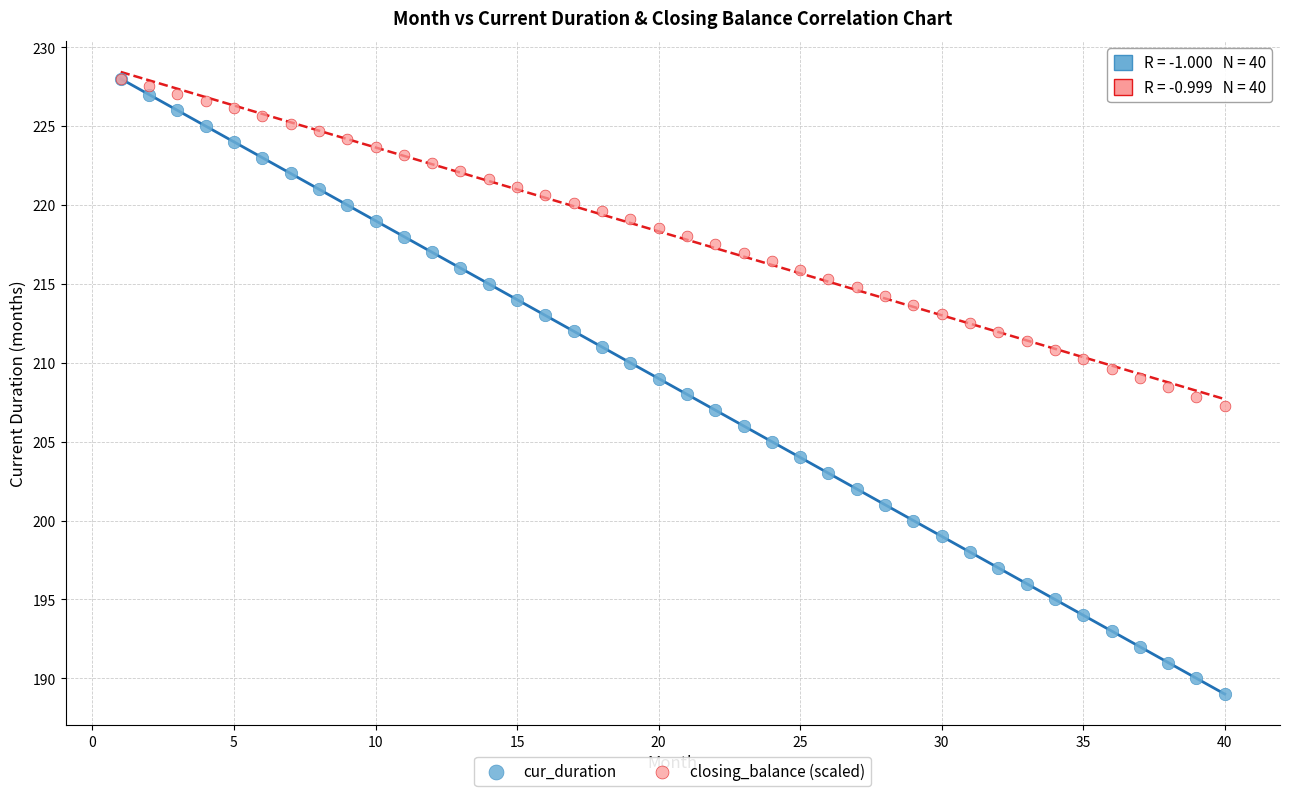

What are all the series names shown in the legend?

cur_duration, closing_balance (scaled)